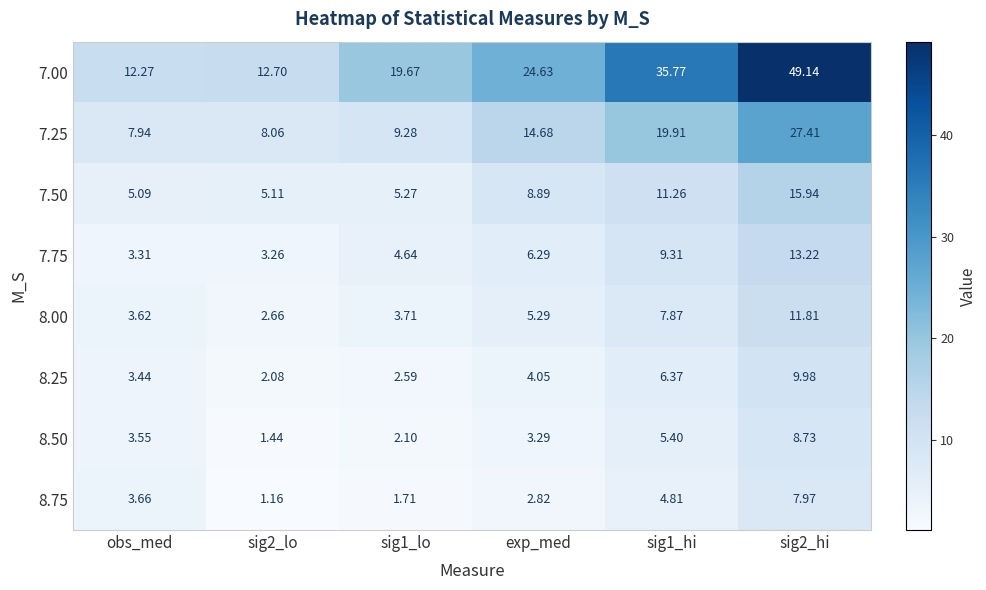

Between sig2_lo and exp_med, which series saw the biggest shift?

7.00